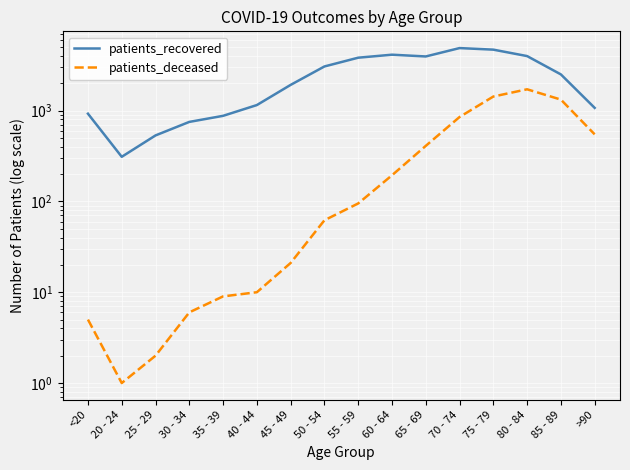

How many lines are shown in the chart?

2